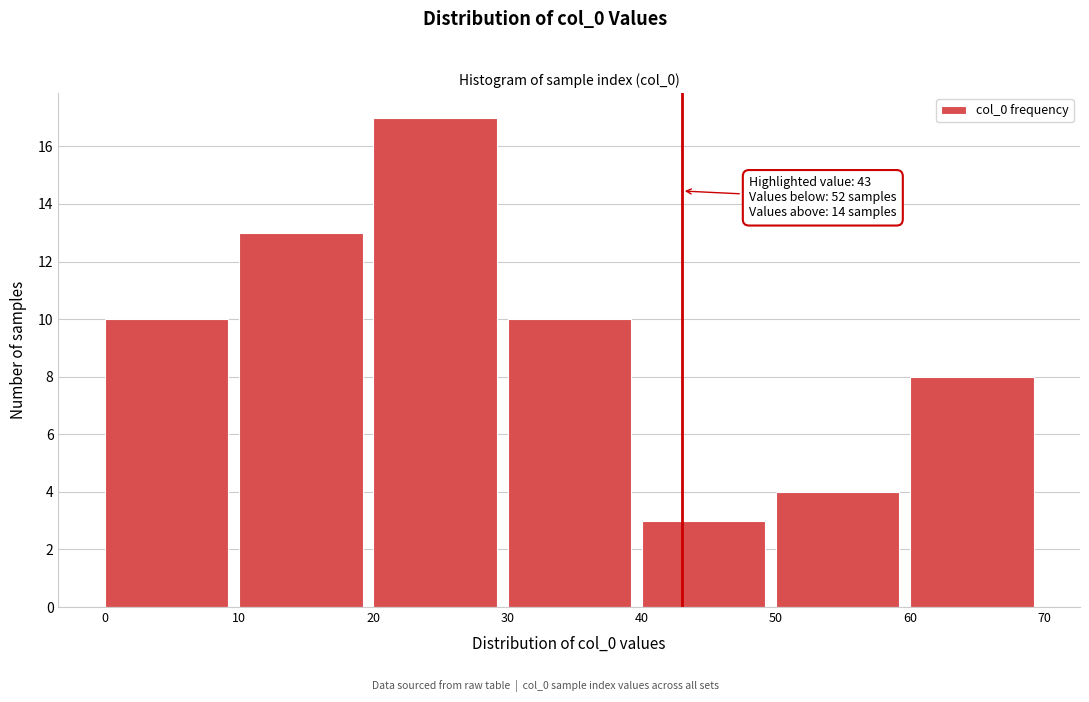

Over which range of the x-axis is the bar tallest?

20 to 30